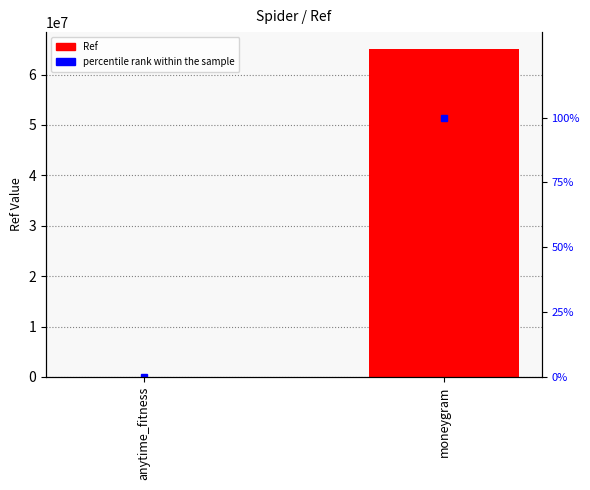

The percentile rank within the sample series shows 100.0 at moneygram. True or false?

True